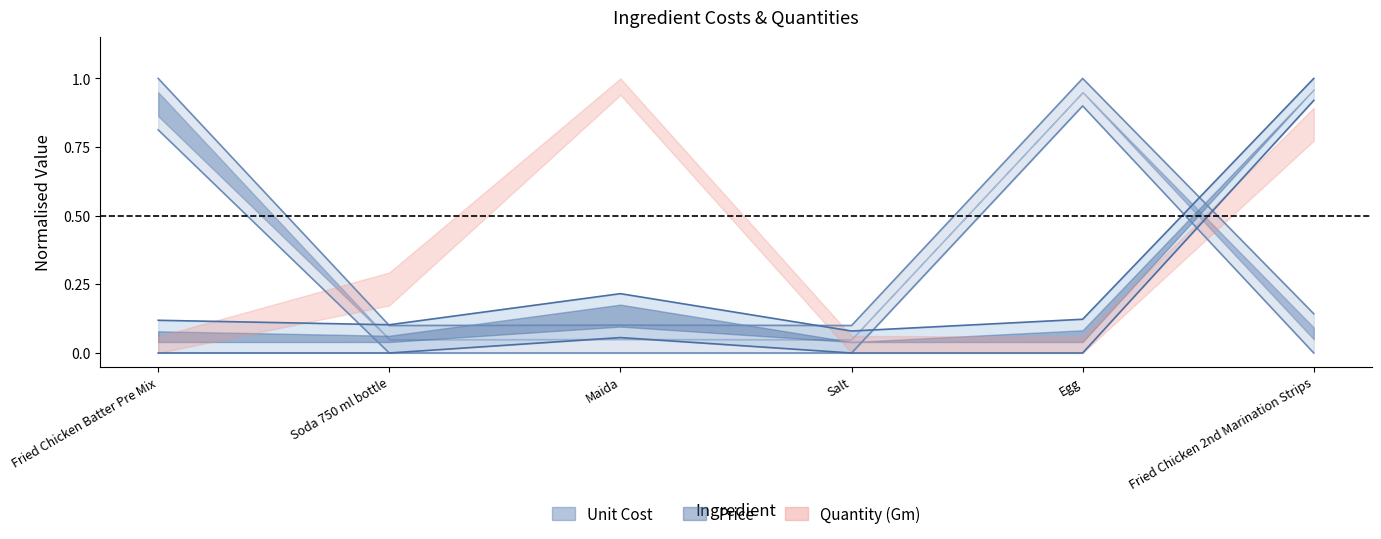

At which label does Price reach its peak?

Fried Chicken 2nd Marination Strips